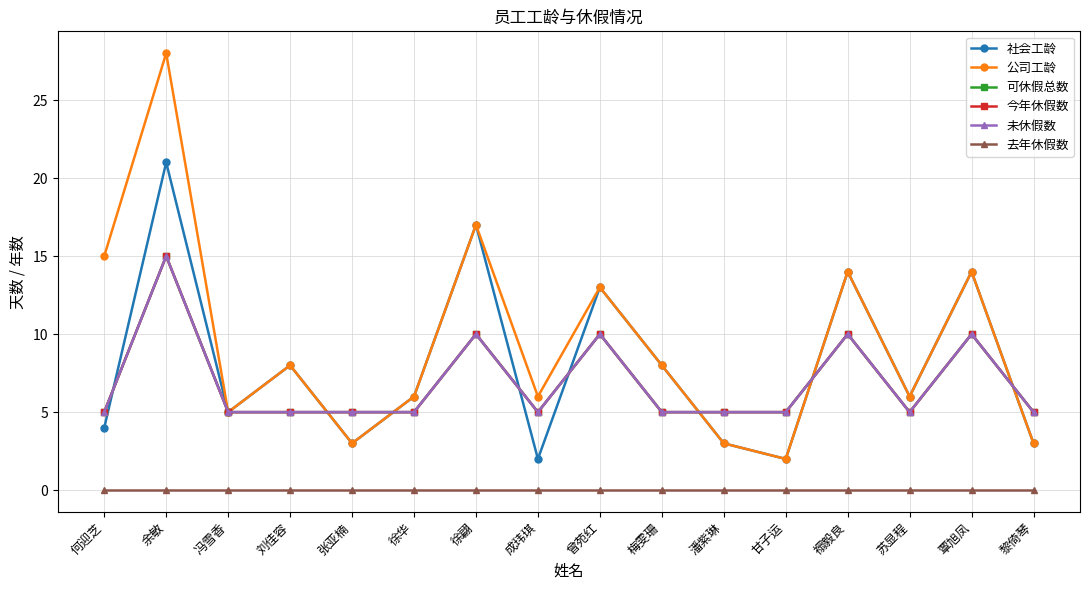

Where is the first local maximum for 社会工龄?

余敏